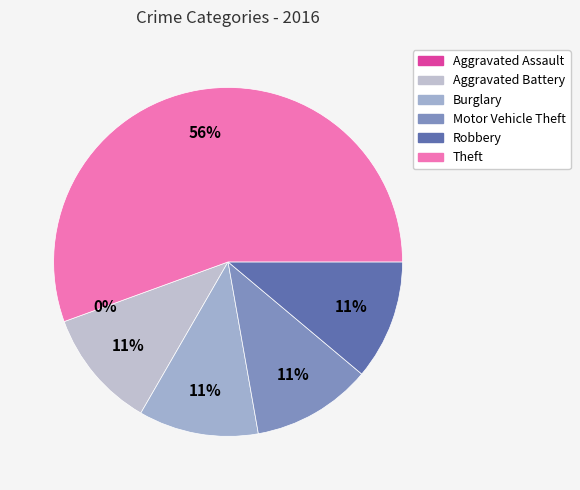

Which category has the biggest portion of the pie?

Theft